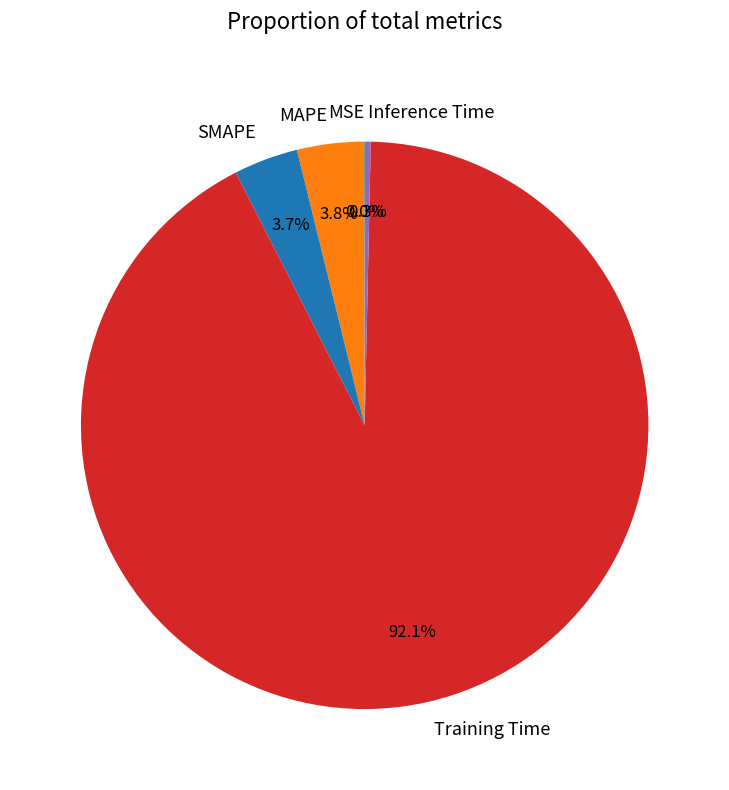

What is the majority slice?

Training Time